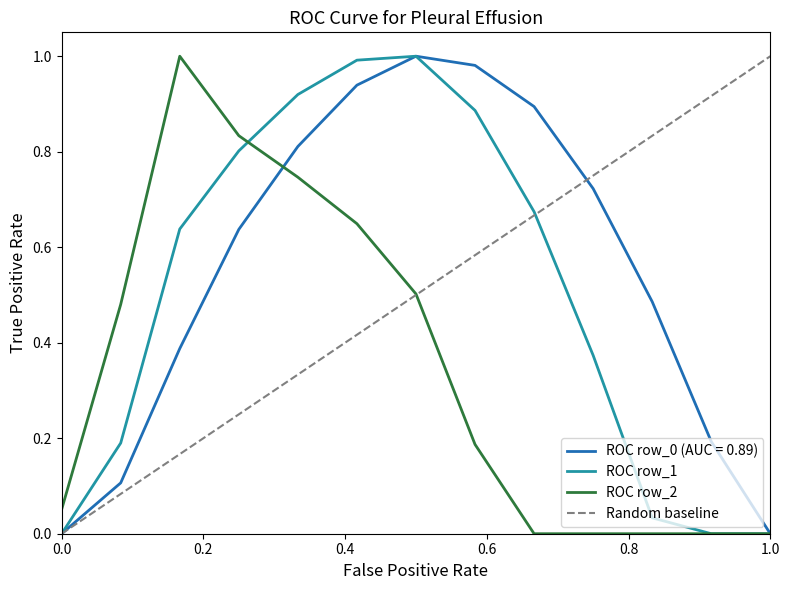

What is the maximum value for row_0?

1.0